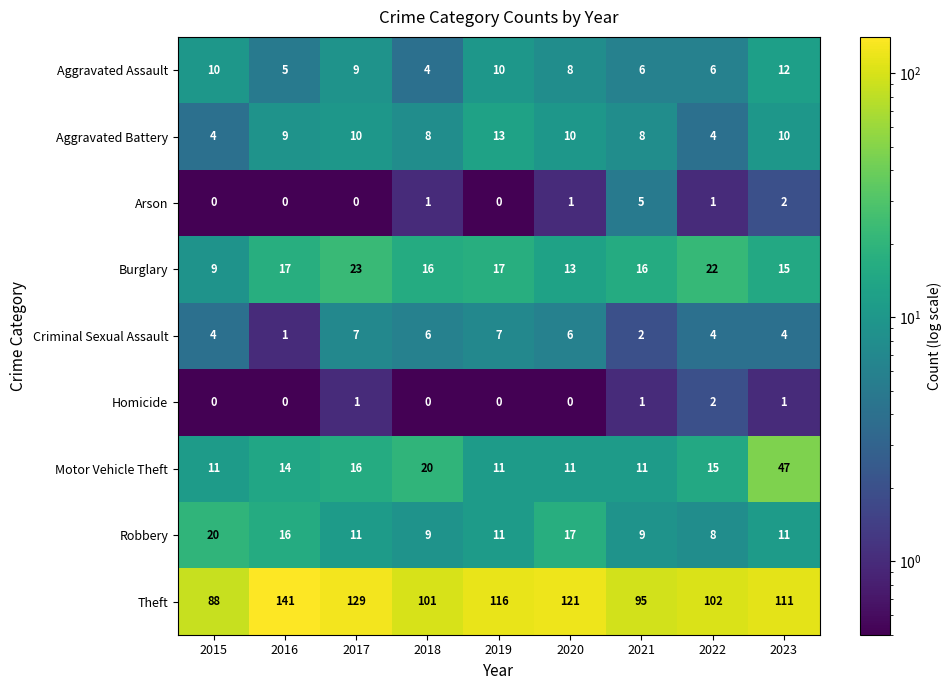

What is the minimum value shown in the chart?

0